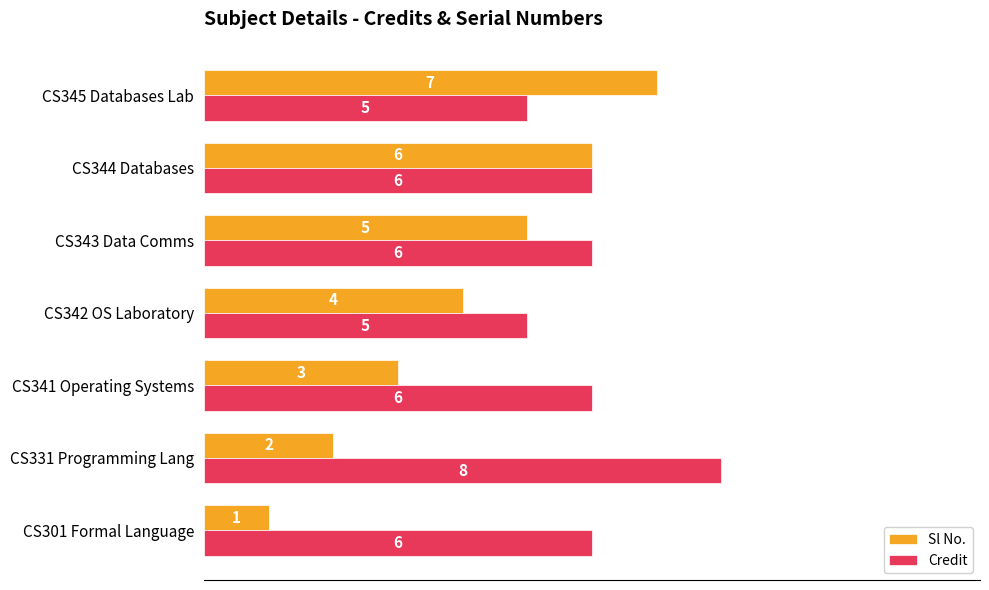

Count the Credit values in the range 5 to 6.

6